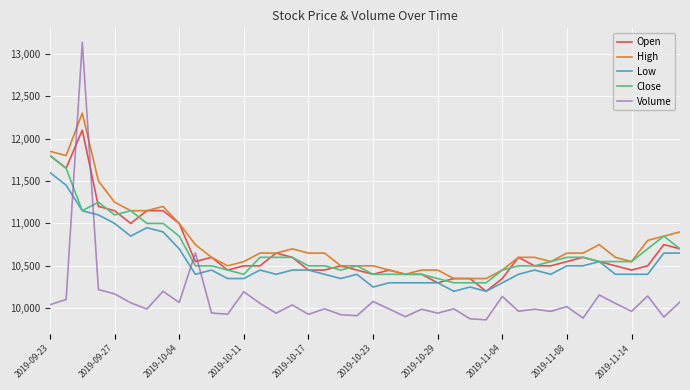

True or false: High and Low intersect in this chart.

False